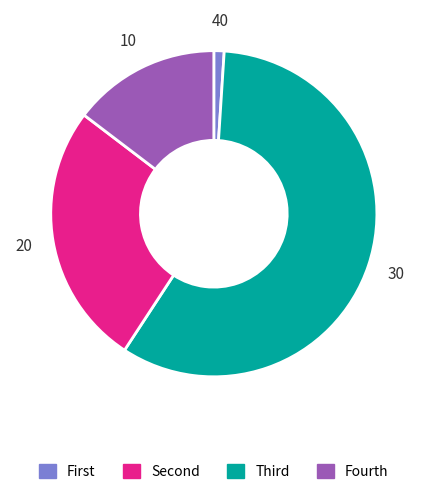

Rank the categories by value from highest to lowest.

Second, Third, Fourth, First